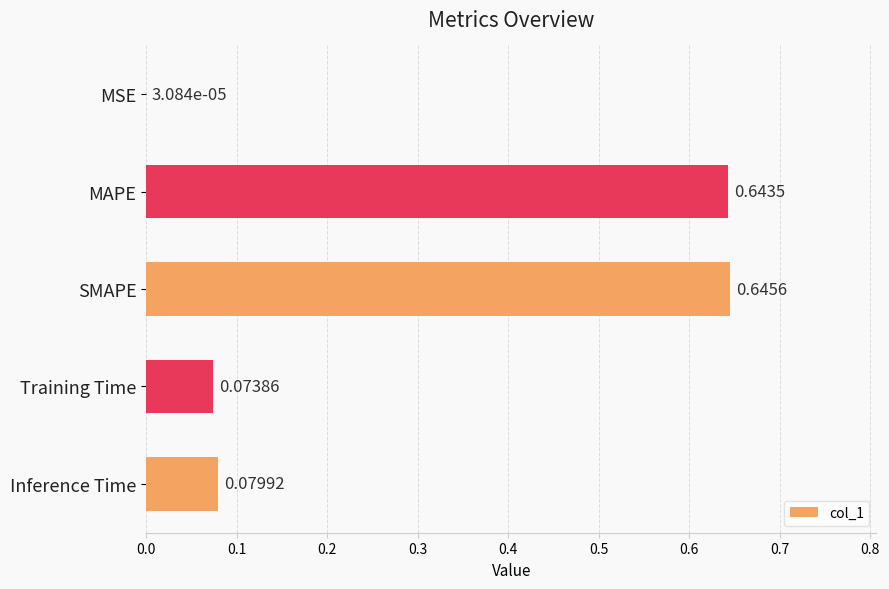

What is the change in value from MSE to MAPE?

+0.6